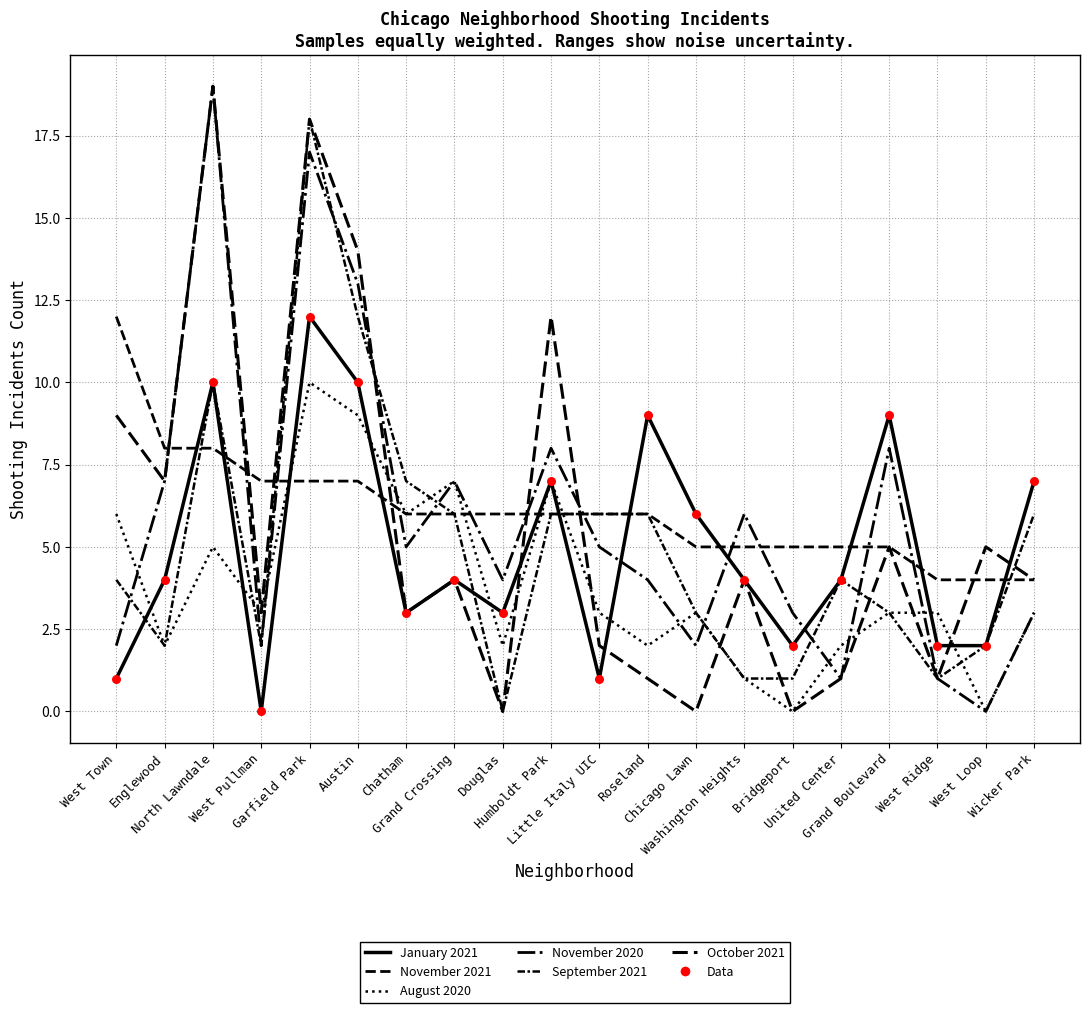

Which series has the largest total across all categories?

November 2021